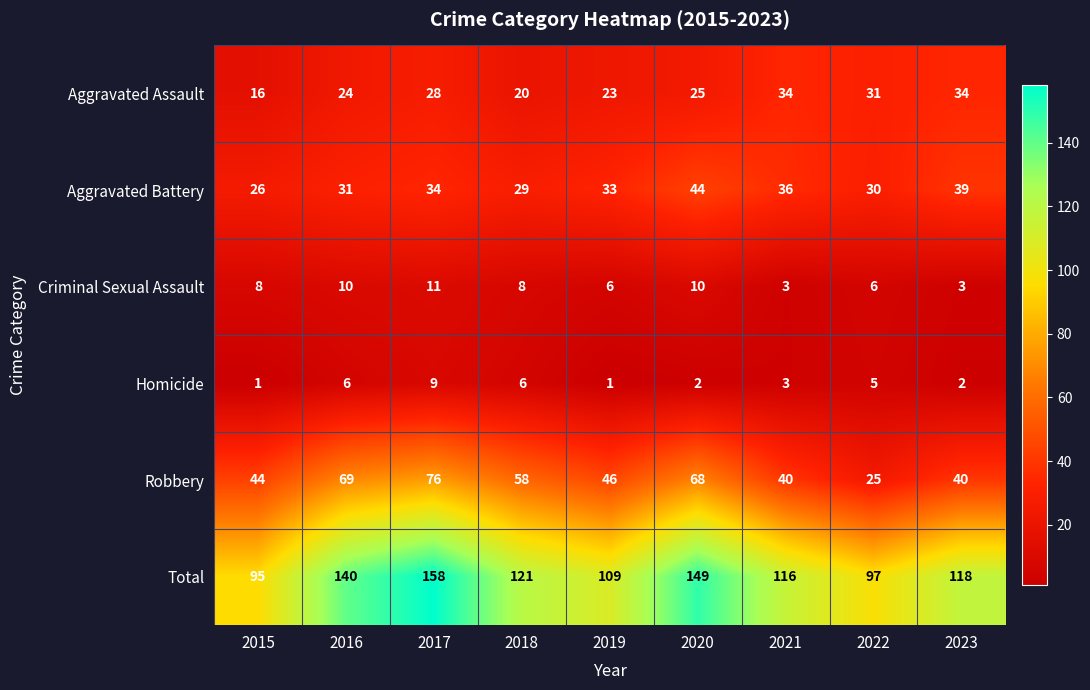

What is the difference between the second highest and minimum values in the Robbery series?

44